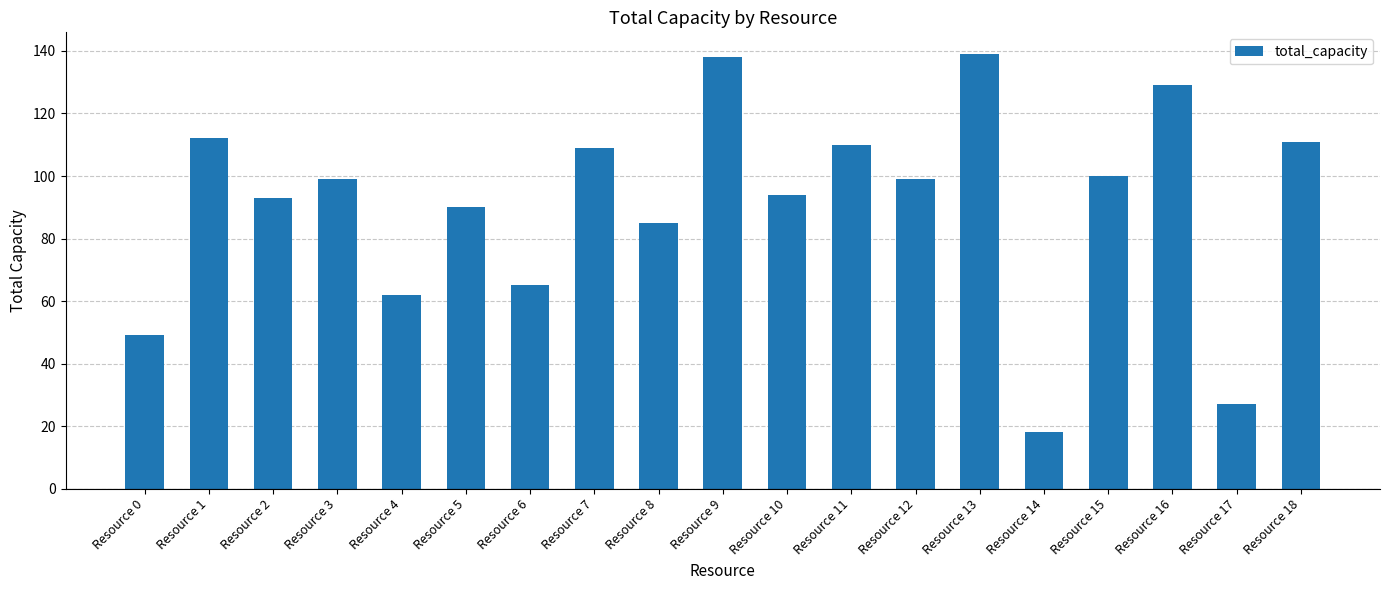

The value at Resource 5 is 90. True or false?

True